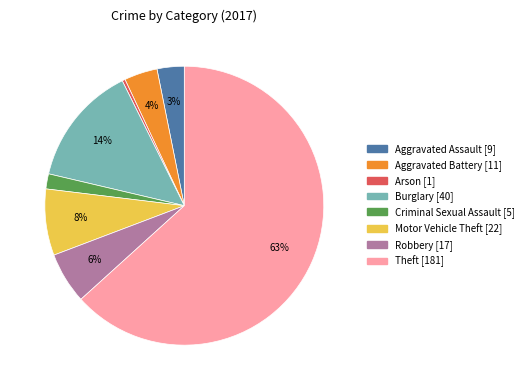

What is the smallest slice in the pie chart?

Arson